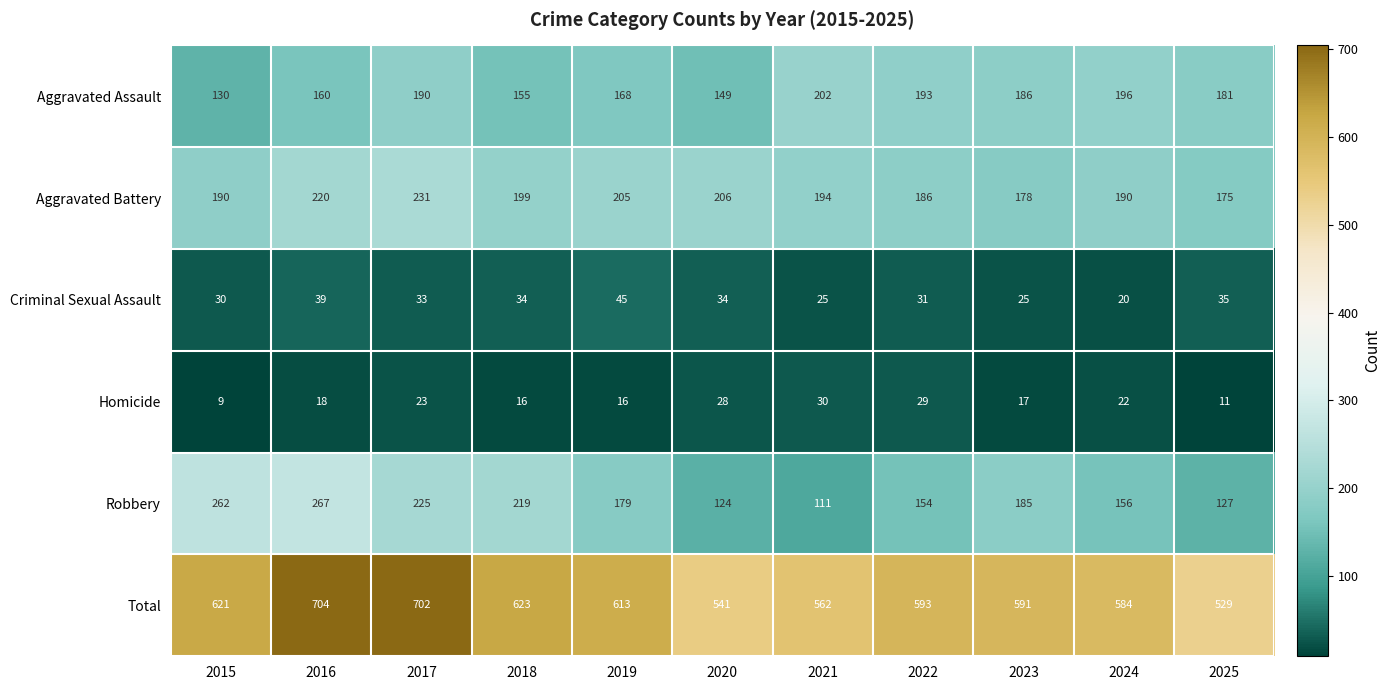

Is it true that Robbery equals 127 at 2025?

True